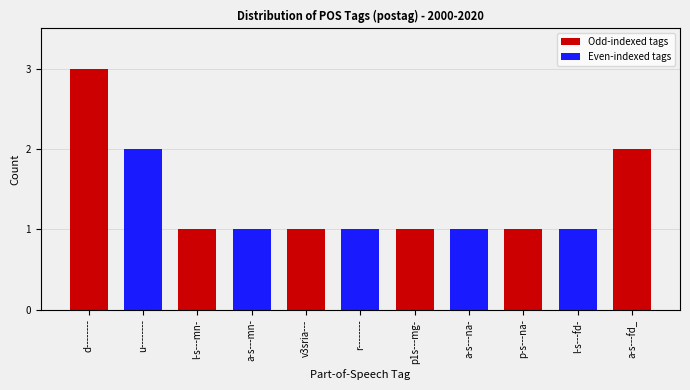

What is the sum of the values at r-------- and u--------?

3